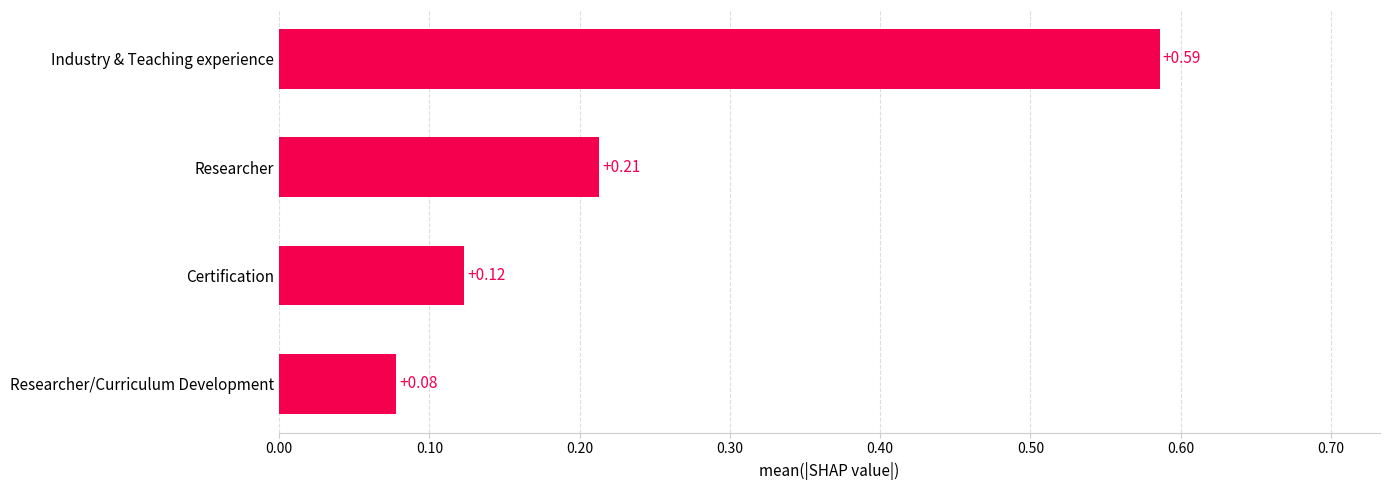

Rank the categories by value from highest to lowest.

Industry & Teaching experience, Researcher, Certification, Researcher/Curriculum Development